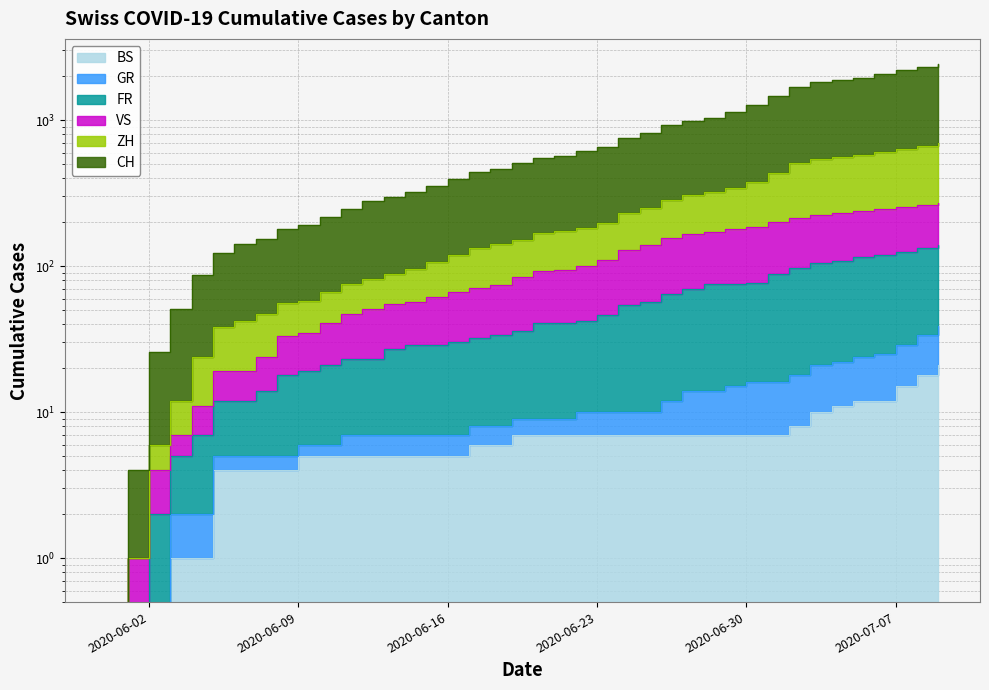

What is the sum of all ZH values?

9400